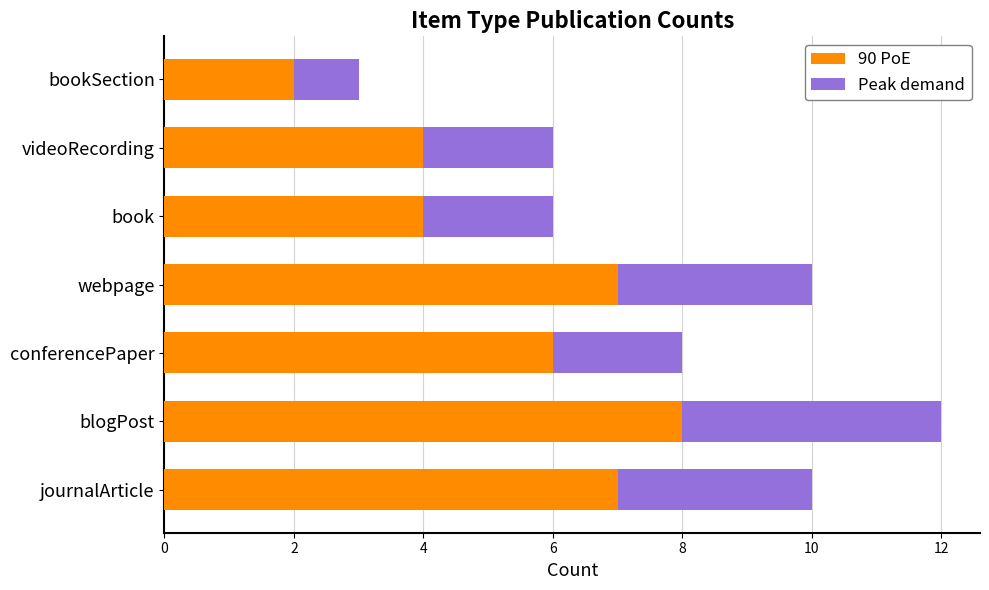

At which category is the sum across all series the highest?

blogPost